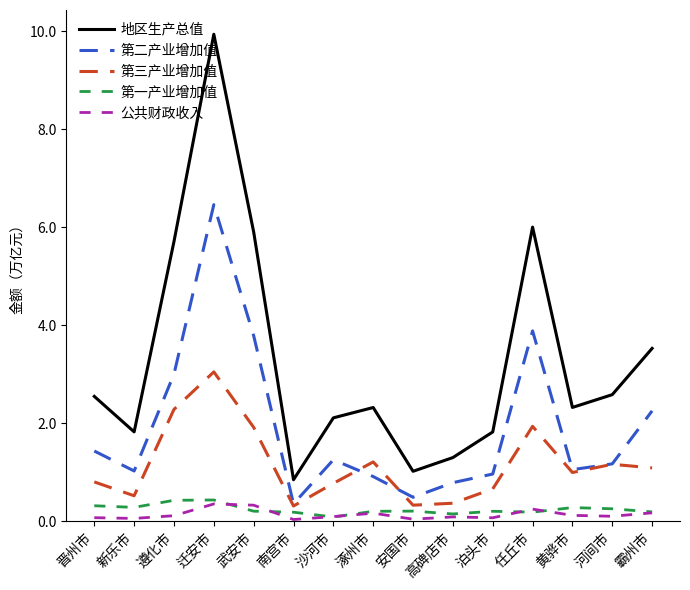

What are all the series names shown in the legend?

地区生产总值, 第二产业增加值, 第三产业增加值, 第一产业增加值, 公共财政收入